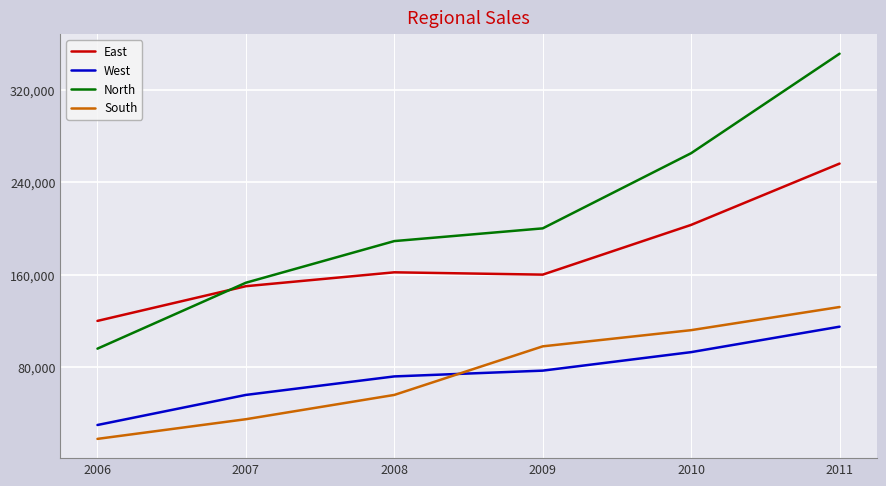

The value of North at 2009 is 127812. True or false?

False